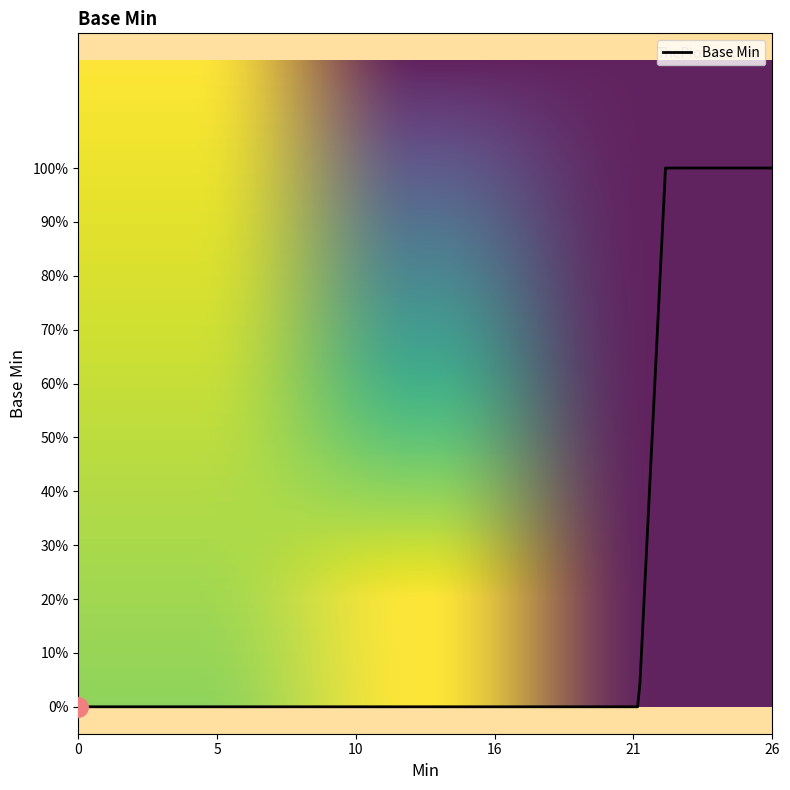

Does the chart have visible grid lines?

No